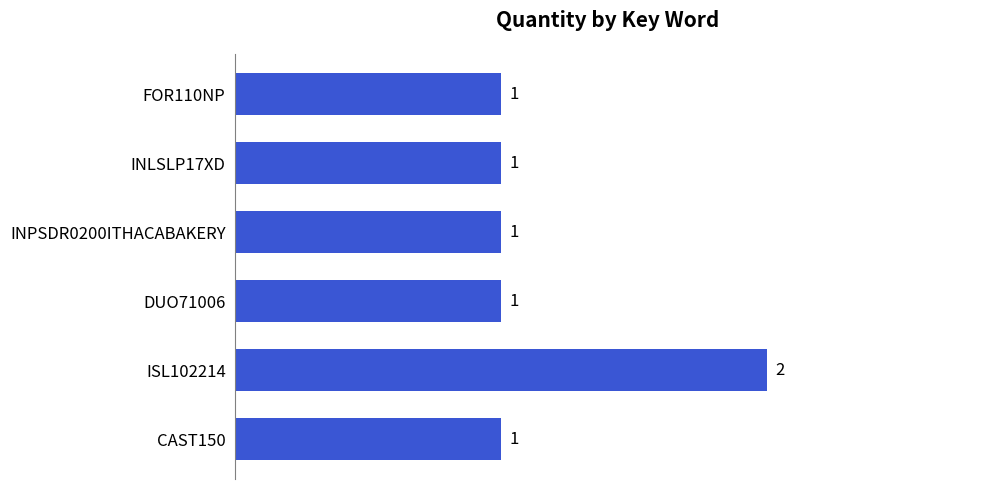

What is the ratio of the value at CAST150 to the value at FOR110NP?

1.0